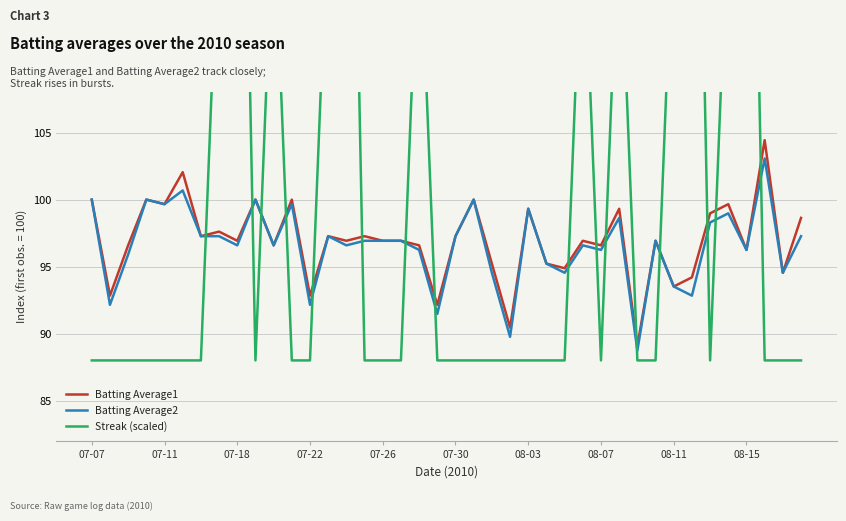

How many categories are shown in the chart?

40